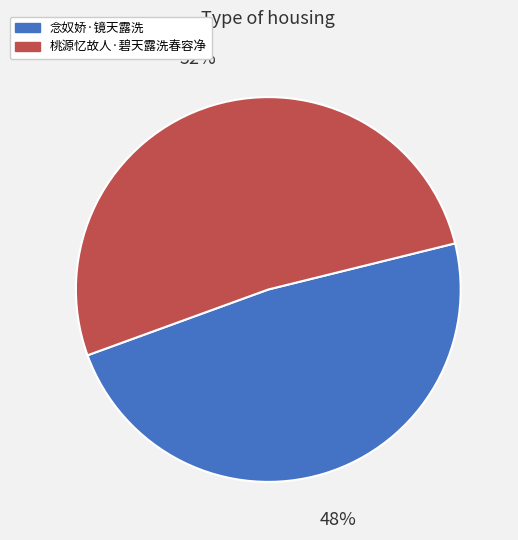

What is the majority slice?

桃源忆故人·碧天露洗春容净